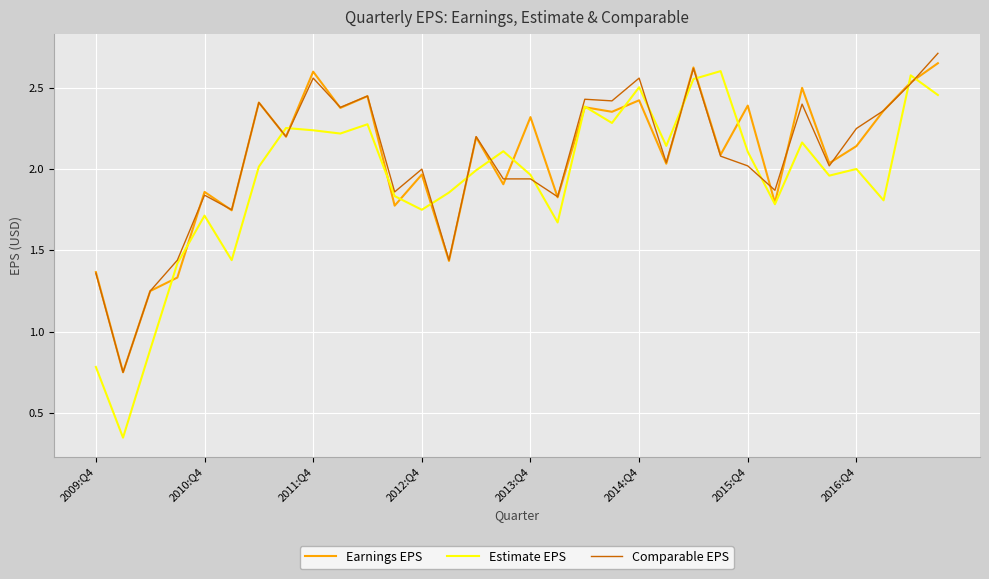

Does the chart display data point markers on the line(s)?

No